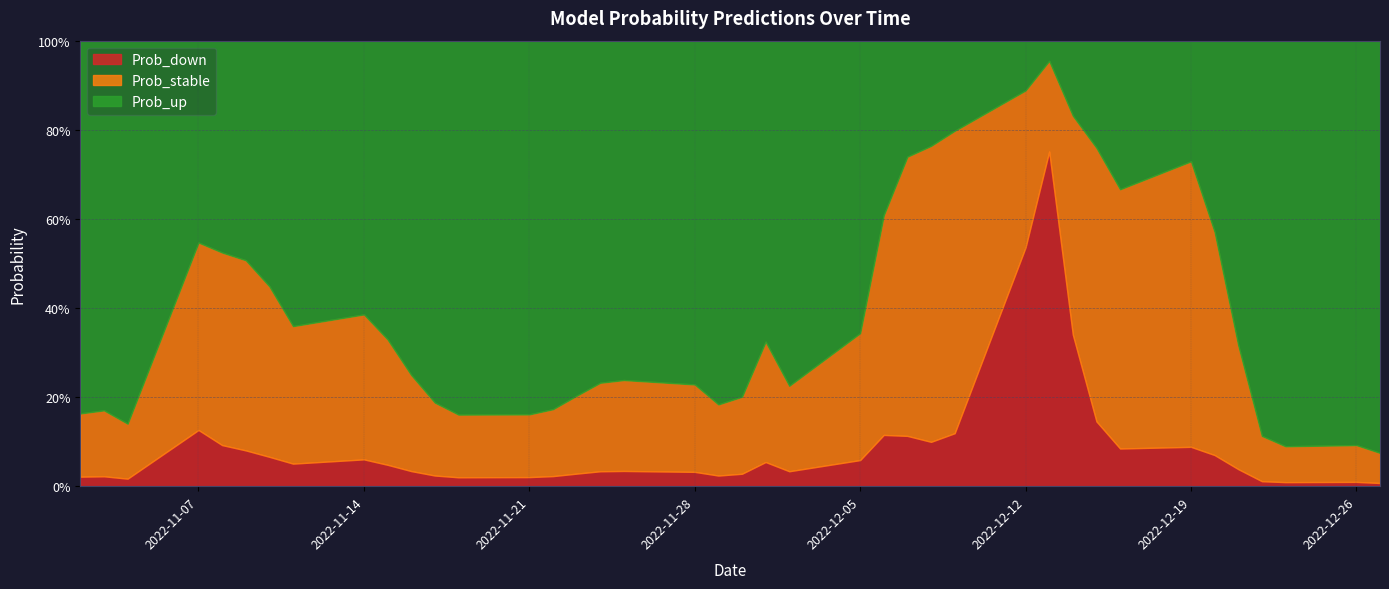

Reading right to left, extract all data points from this chart.

Prob_down: 2022-12-27=0.0	2022-12-26=0.0	2022-12-23=0.0	2022-12-22=0.0	2022-12-21=0.0	2022-12-20=0.1	2022-12-19=0.1	2022-12-16=0.1	2022-12-15=0.1	2022-12-14=0.3	2022-12-13=0.8	2022-12-12=0.5	2022-12-09=0.1	2022-12-08=0.1	2022-12-07=0.1	2022-12-06=0.1	2022-12-05=0.1	2022-12-02=0.0	2022-12-01=0.1	2022-11-30=0.0	2022-11-29=0.0	2022-11-28=0.0	2022-11-25=0.0	2022-11-24=0.0	2022-11-23=0.0	2022-11-22=0.0	2022-11-21=0.0	2022-11-18=0.0	2022-11-17=0.0	2022-11-16=0.0	2022-11-15=0.0	2022-11-14=0.1	2022-11-11=0.1	2022-11-10=0.1	2022-11-09=0.1	2022-11-08=0.1	2022-11-07=0.1	2022-11-04=0.0	2022-11-03=0.0	2022-11-02=0.0
Prob_stable: 2022-12-27=0.1	2022-12-26=0.1	2022-12-23=0.1	2022-12-22=0.1	2022-12-21=0.3	2022-12-20=0.5	2022-12-19=0.6	2022-12-16=0.6	2022-12-15=0.6	2022-12-14=0.5	2022-12-13=0.2	2022-12-12=0.4	2022-12-09=0.7	2022-12-08=0.7	2022-12-07=0.6	2022-12-06=0.5	2022-12-05=0.3	2022-12-02=0.2	2022-12-01=0.3	2022-11-30=0.2	2022-11-29=0.2	2022-11-28=0.2	2022-11-25=0.2	2022-11-24=0.2	2022-11-23=0.2	2022-11-22=0.2	2022-11-21=0.1	2022-11-18=0.1	2022-11-17=0.2	2022-11-16=0.2	2022-11-15=0.3	2022-11-14=0.3	2022-11-11=0.3	2022-11-10=0.4	2022-11-09=0.4	2022-11-08=0.4	2022-11-07=0.4	2022-11-04=0.1	2022-11-03=0.1	2022-11-02=0.1
Prob_up: 2022-12-27=0.9	2022-12-26=0.9	2022-12-23=0.9	2022-12-22=0.9	2022-12-21=0.7	2022-12-20=0.4	2022-12-19=0.3	2022-12-16=0.3	2022-12-15=0.2	2022-12-14=0.2	2022-12-13=0.0	2022-12-12=0.1	2022-12-09=0.2	2022-12-08=0.2	2022-12-07=0.3	2022-12-06=0.4	2022-12-05=0.7	2022-12-02=0.8	2022-12-01=0.7	2022-11-30=0.8	2022-11-29=0.8	2022-11-28=0.8	2022-11-25=0.8	2022-11-24=0.8	2022-11-23=0.8	2022-11-22=0.8	2022-11-21=0.8	2022-11-18=0.8	2022-11-17=0.8	2022-11-16=0.8	2022-11-15=0.7	2022-11-14=0.6	2022-11-11=0.6	2022-11-10=0.6	2022-11-09=0.5	2022-11-08=0.5	2022-11-07=0.5	2022-11-04=0.9	2022-11-03=0.8	2022-11-02=0.8